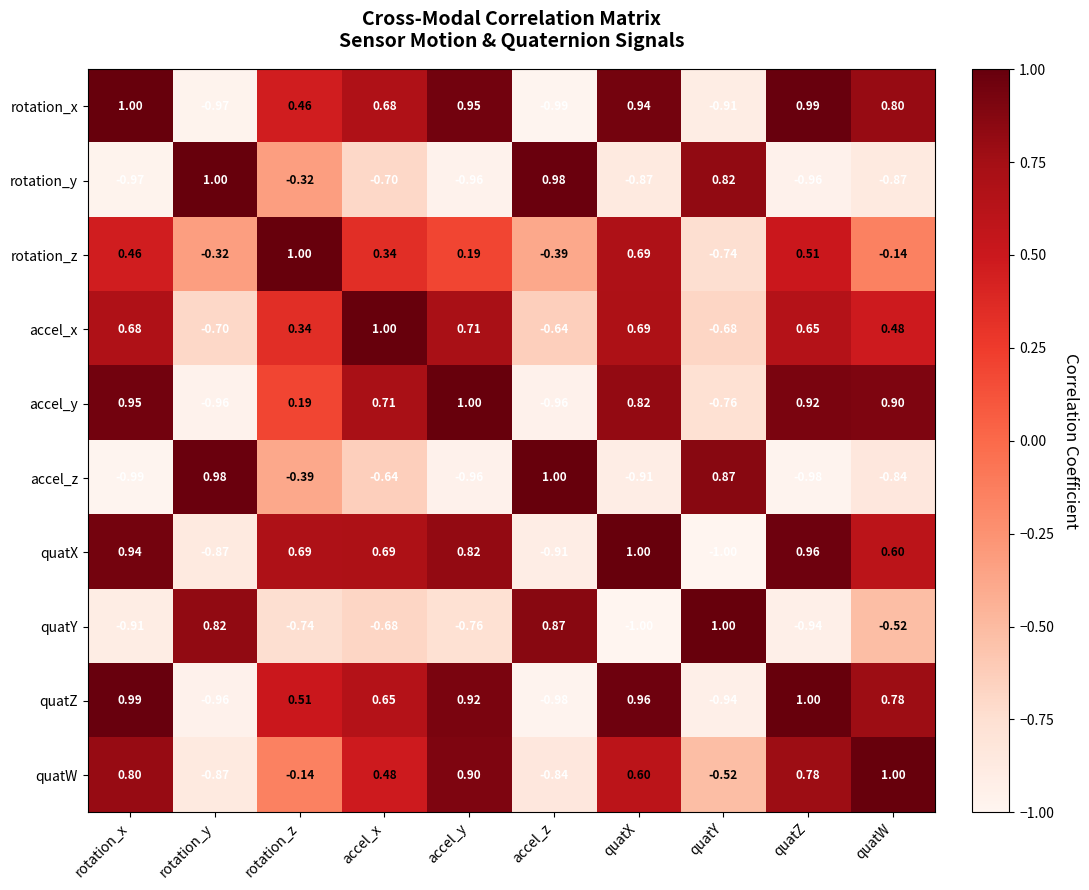

At which category is the sum across all series the highest?

rotation_x